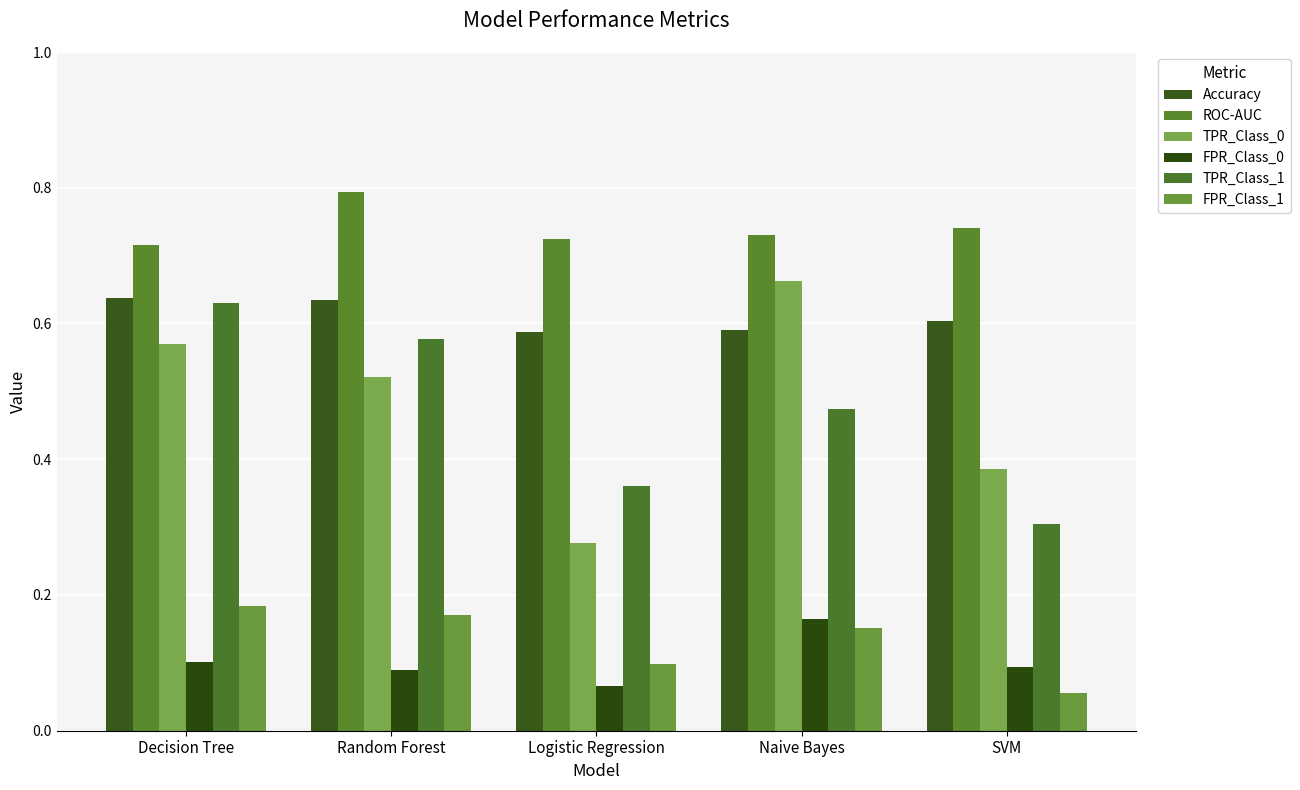

What is the total value across all series at Logistic Regression?

2.1